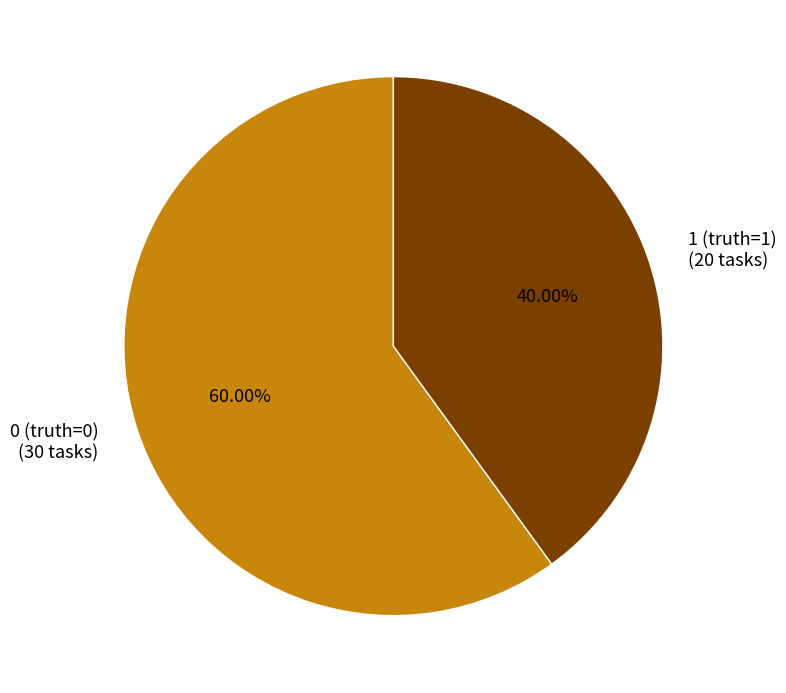

Which slice is the smallest?

1 (truth=1)